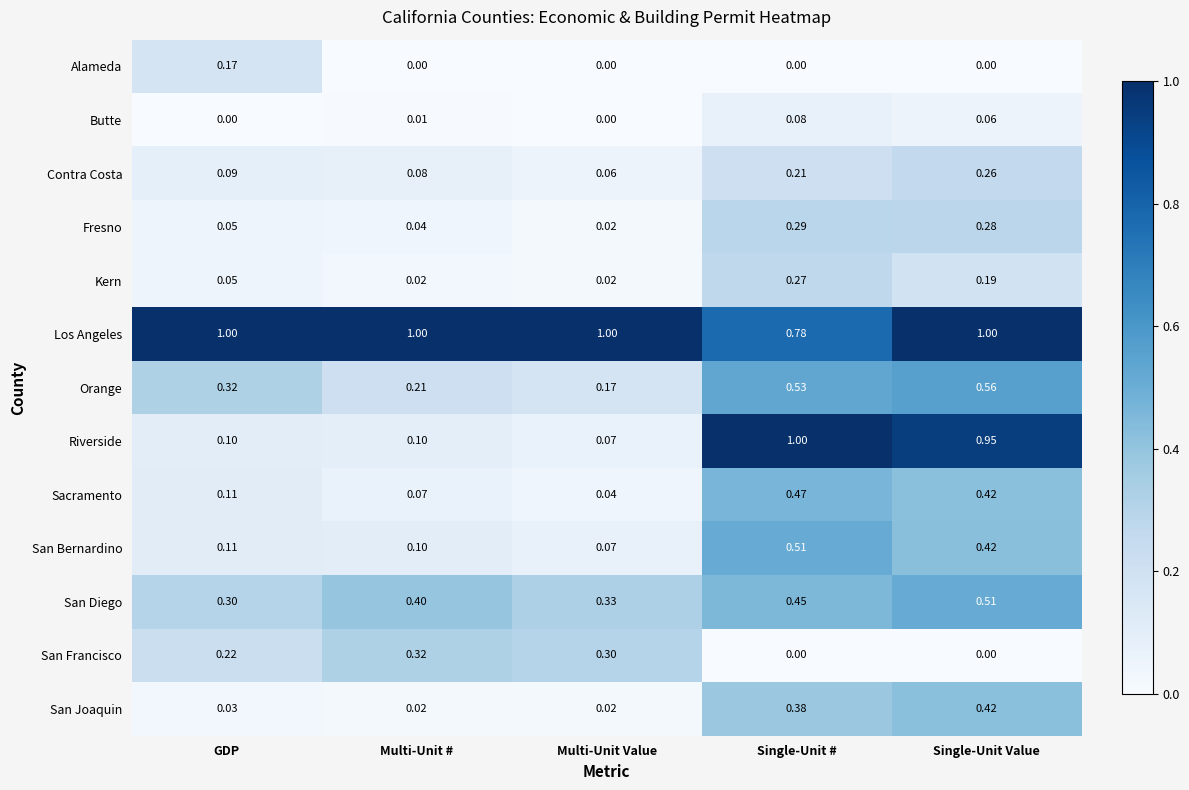

Where is Los Angeles nearest to the value 0?

Single-Unit #